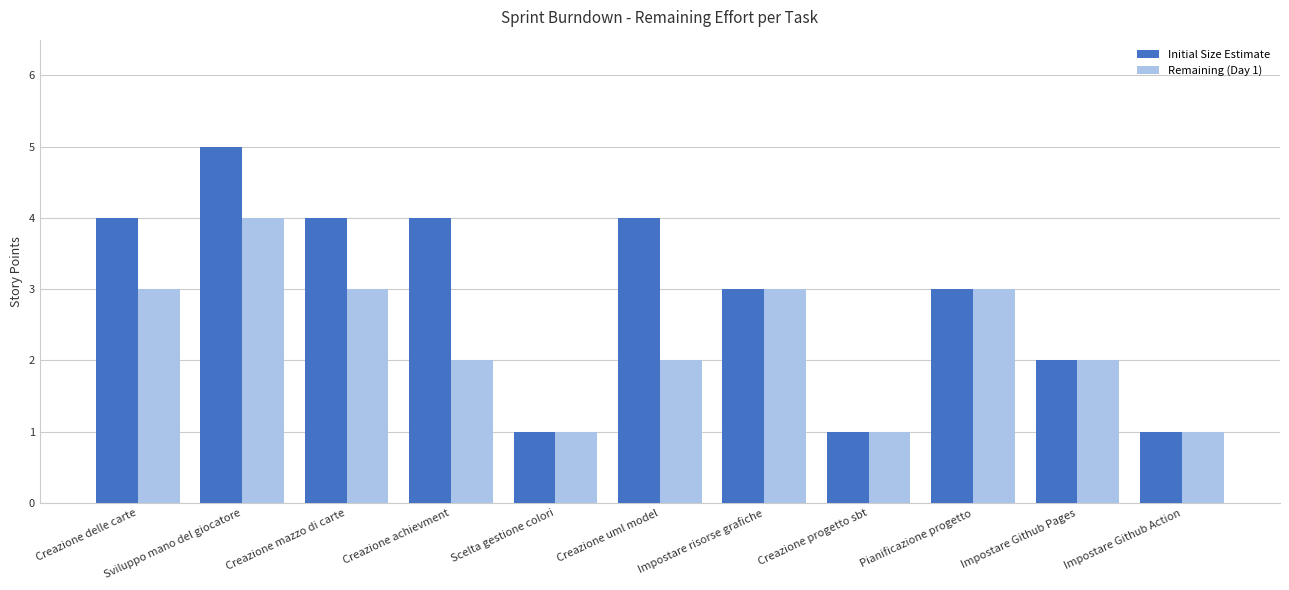

What is the value of the Remaining (Day 1) bar at the 11th from the left?

1